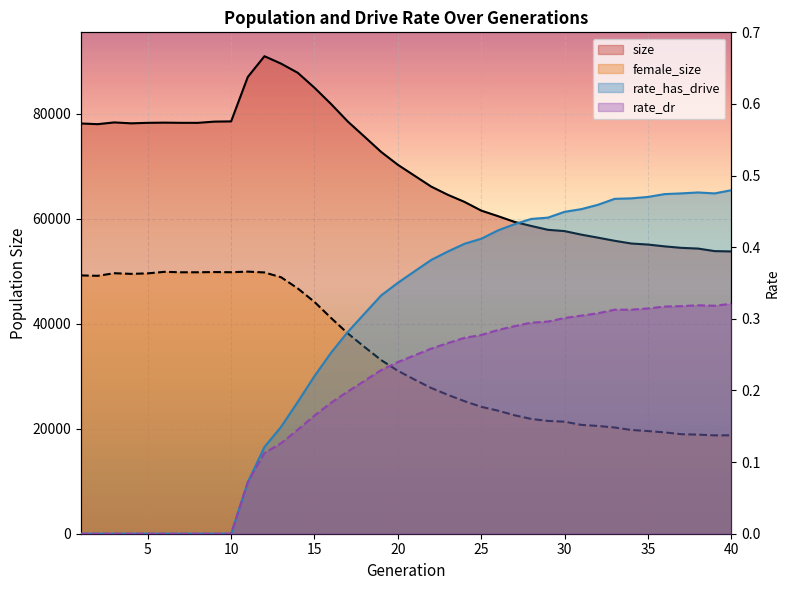

What is the difference between the highest and lowest values at 8?

78263.0